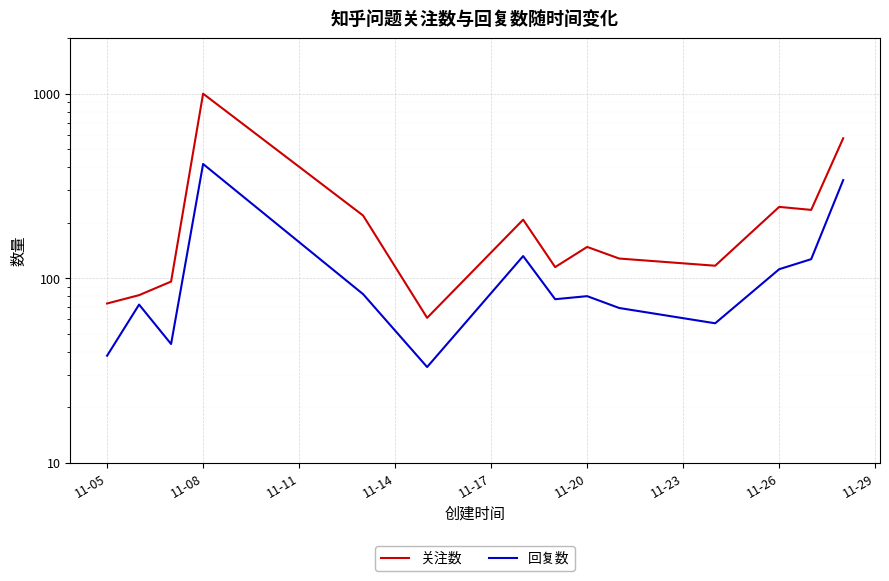

What position from the left is 11-23?

7